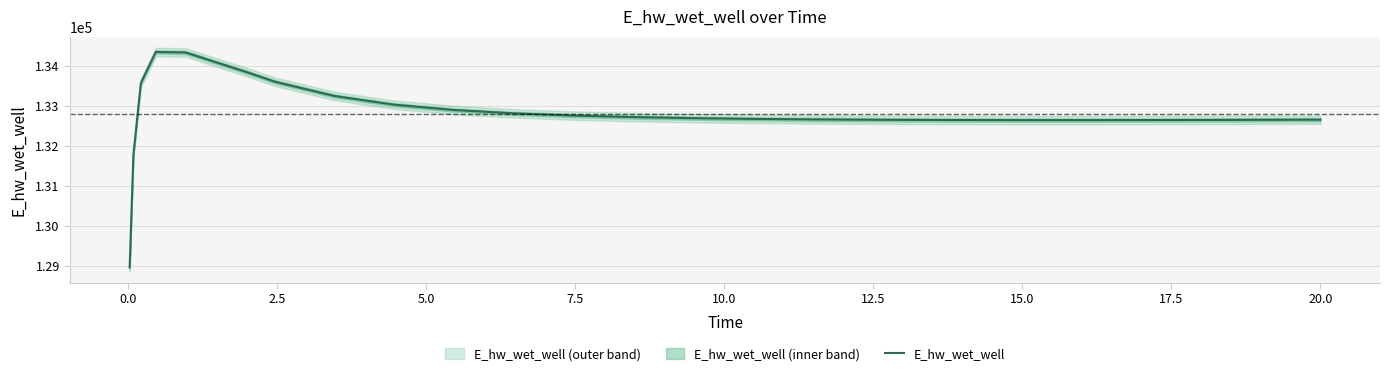

What position from the right is 0.0?

25